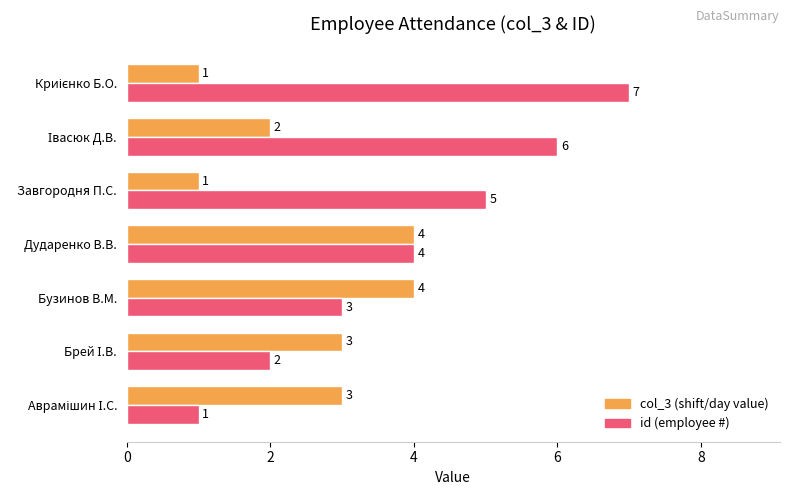

What is the greatest value displayed?

7